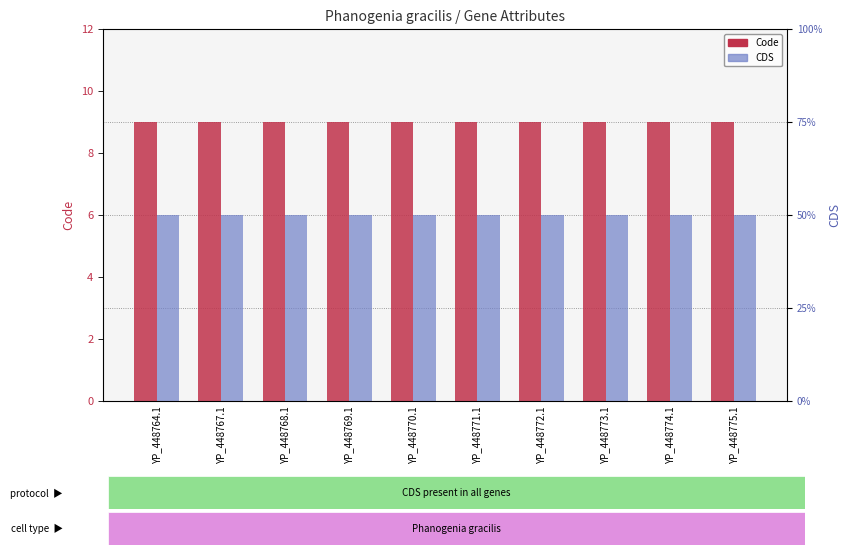

At YP_448768.1, list the series in order from largest to smallest.

Code, CDS